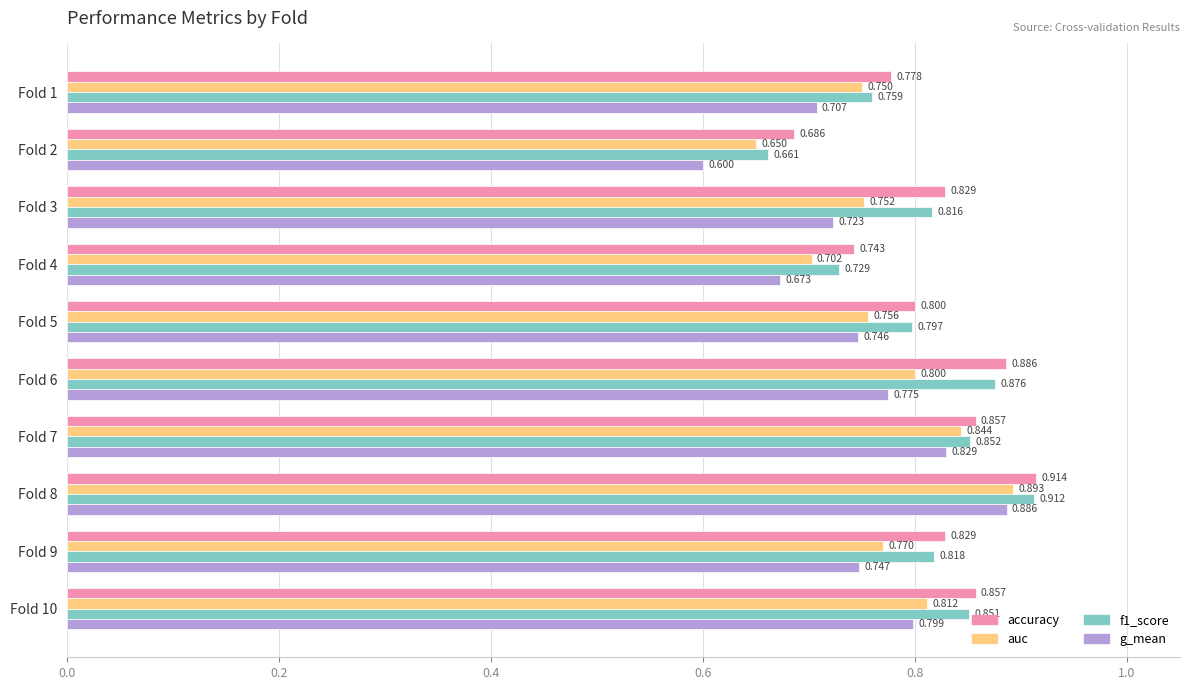

Which series has the largest total across all categories?

accuracy